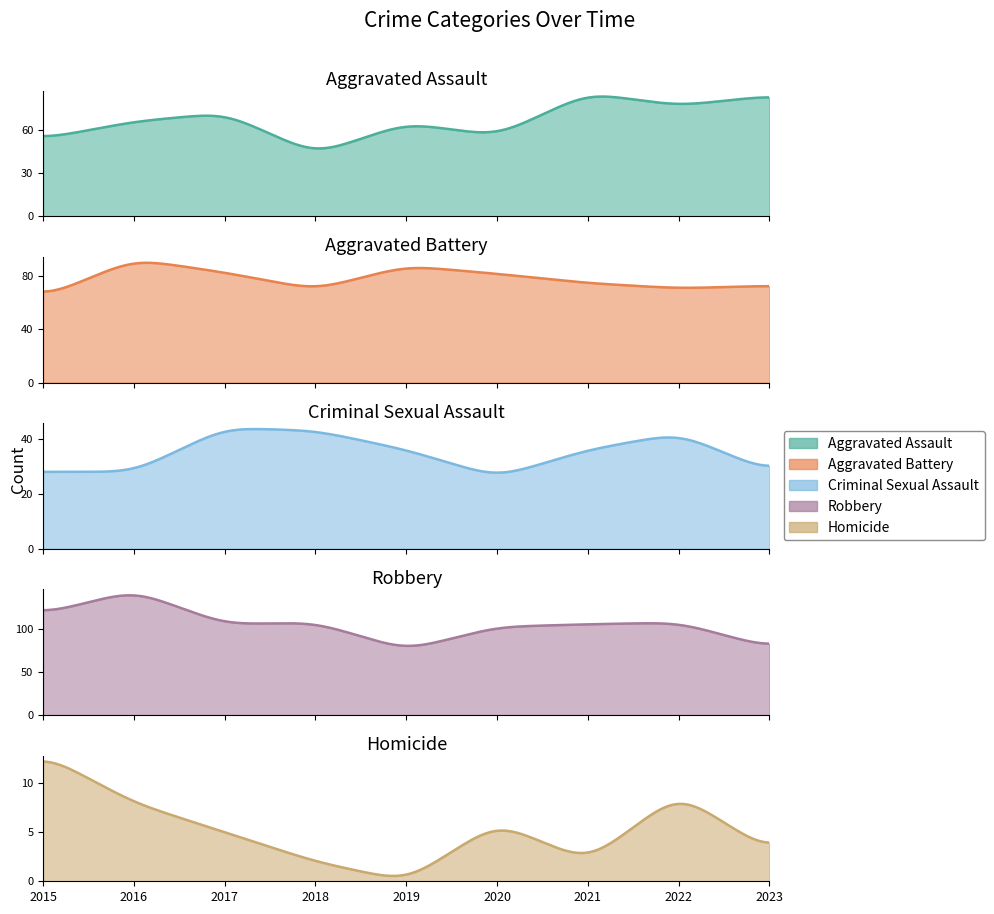

What is the difference between the maximum and minimum values in the Criminal Sexual Assault series?

15.9